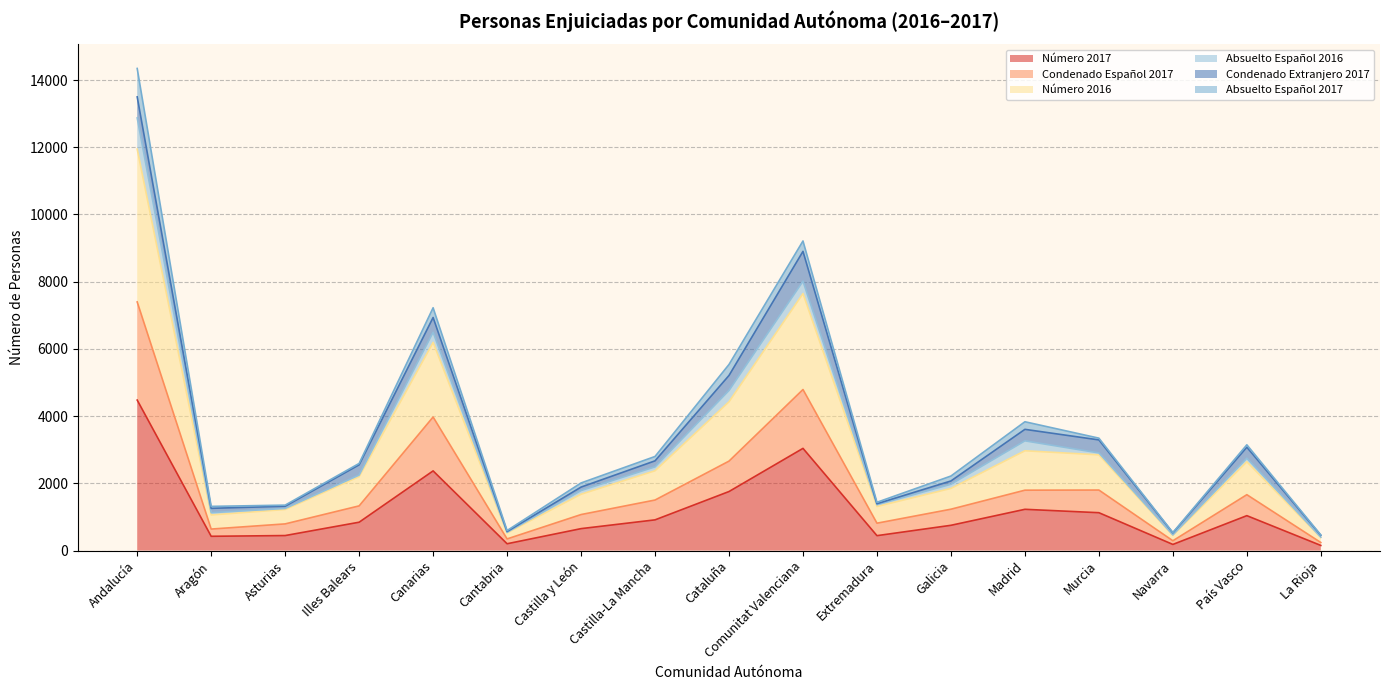

Is the value of Número 2017 at Cataluña greater than the value of Número 2016 at Comunitat Valenciana?

No